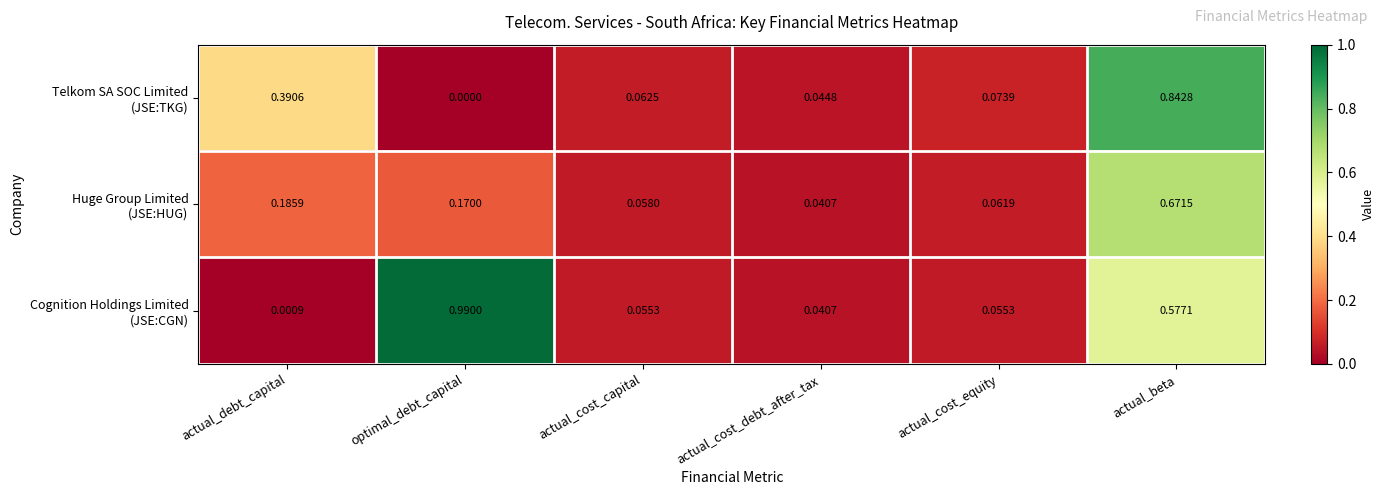

At which category is the sum across all series the highest?

actual_beta